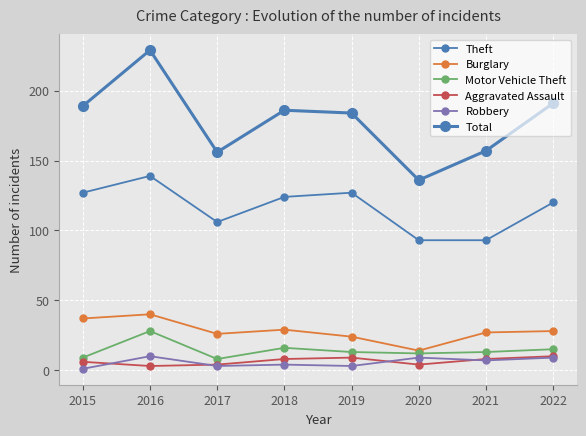

Is it true that Theft equals 93 at 2020?

True